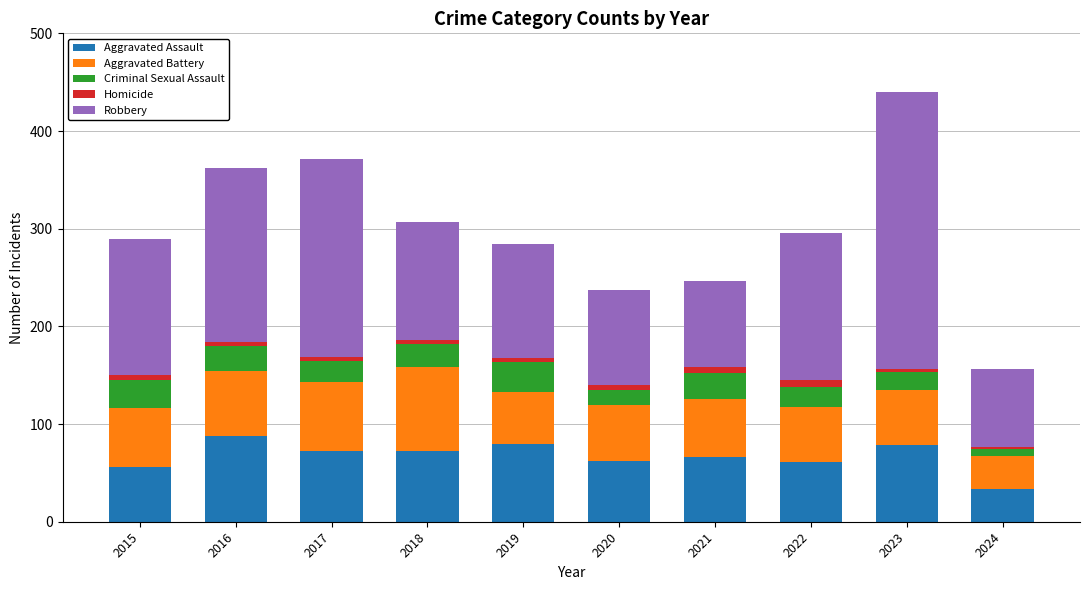

At which label does Aggravated Assault reach its minimum?

2024